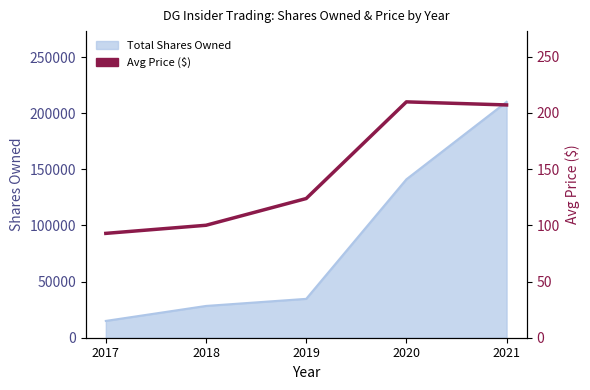

Reading left to right, what are all the values shown in this chart?

92.8	100.0	123.8	209.8	207.1